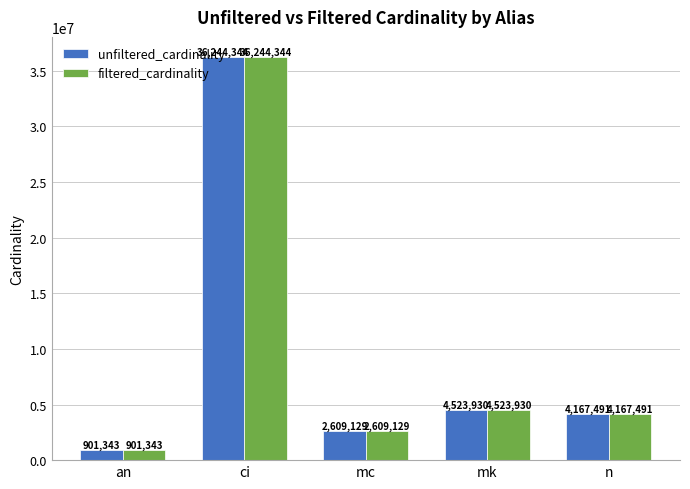

What is the difference between the filtered_cardinality values at mk and mc?

1914801